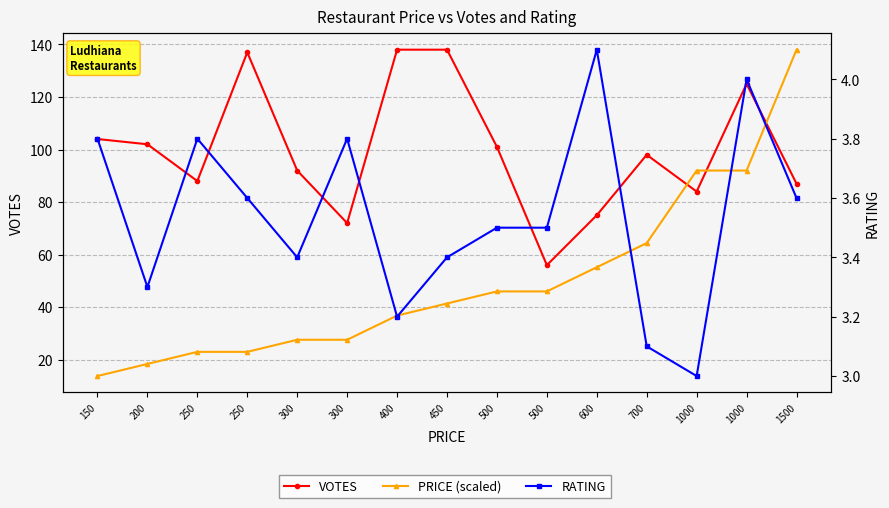

List the series in order of their overall mean, highest first.

VOTES, PRICE (scaled), RATING